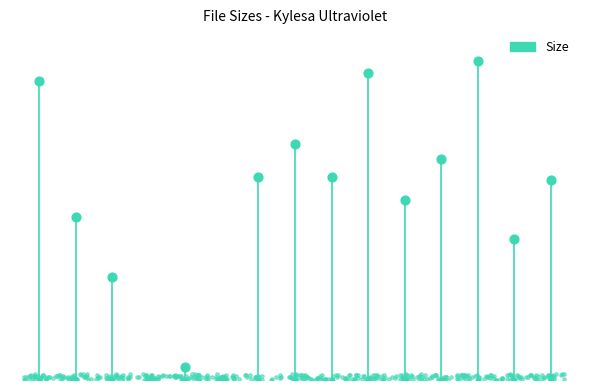

Approximately how many times larger is the value at 07 Steady Breakdown.flac compared to 02 Unspoken.flac?

1.0